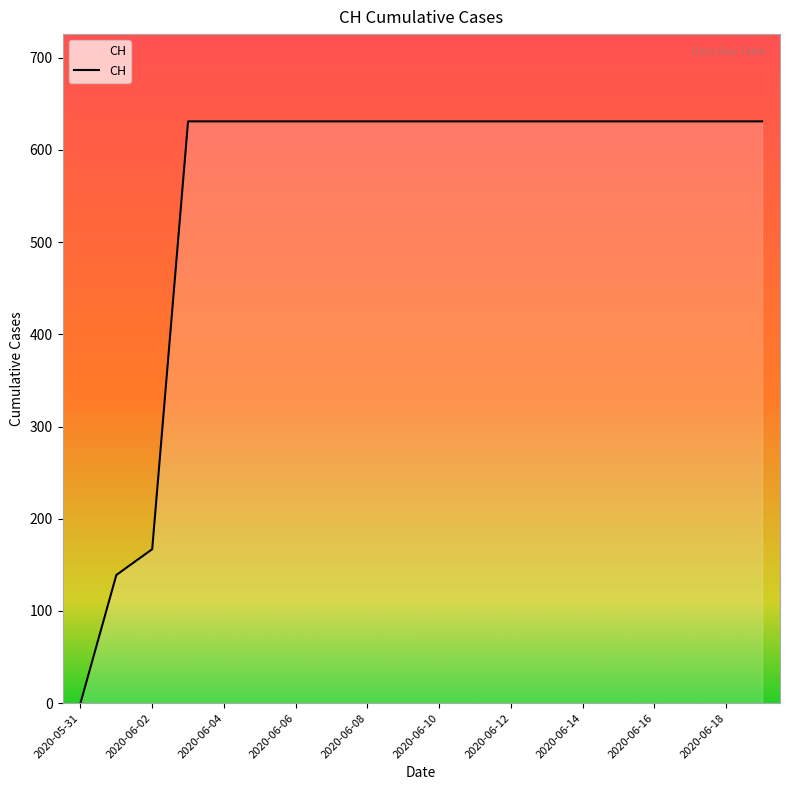

What is the greatest value displayed?

631